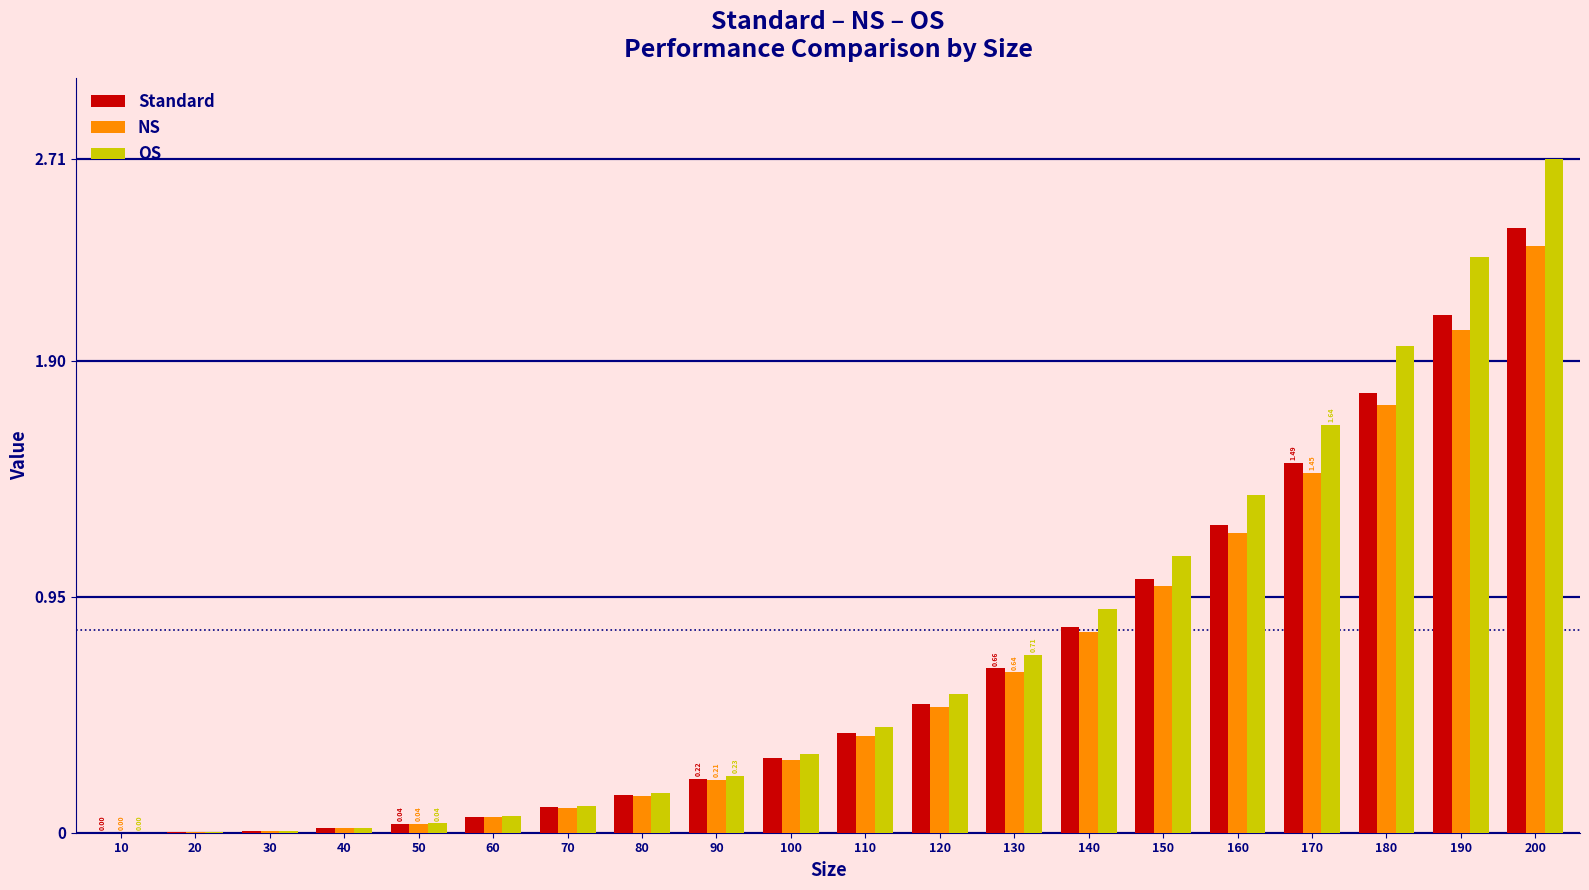

What is the sum of the NS values at 60 and 190?

2.1